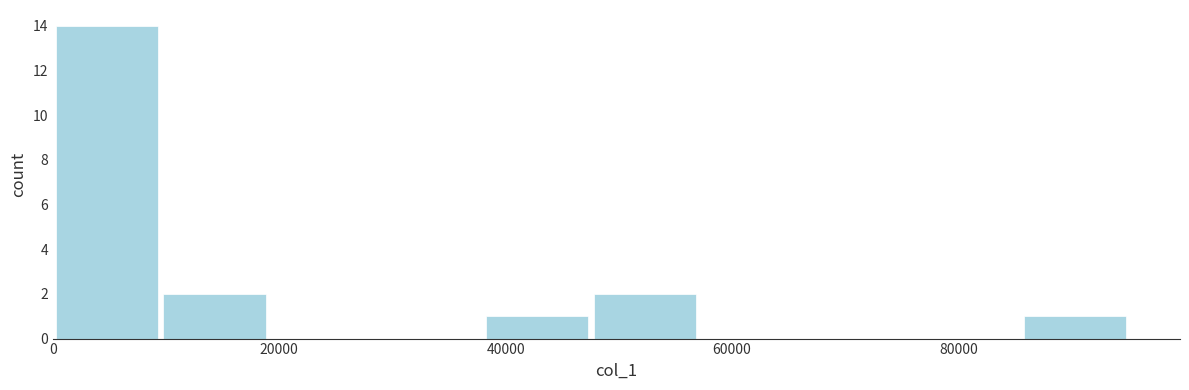

Which range on the x-axis has the tallest bar?

0 to 10000